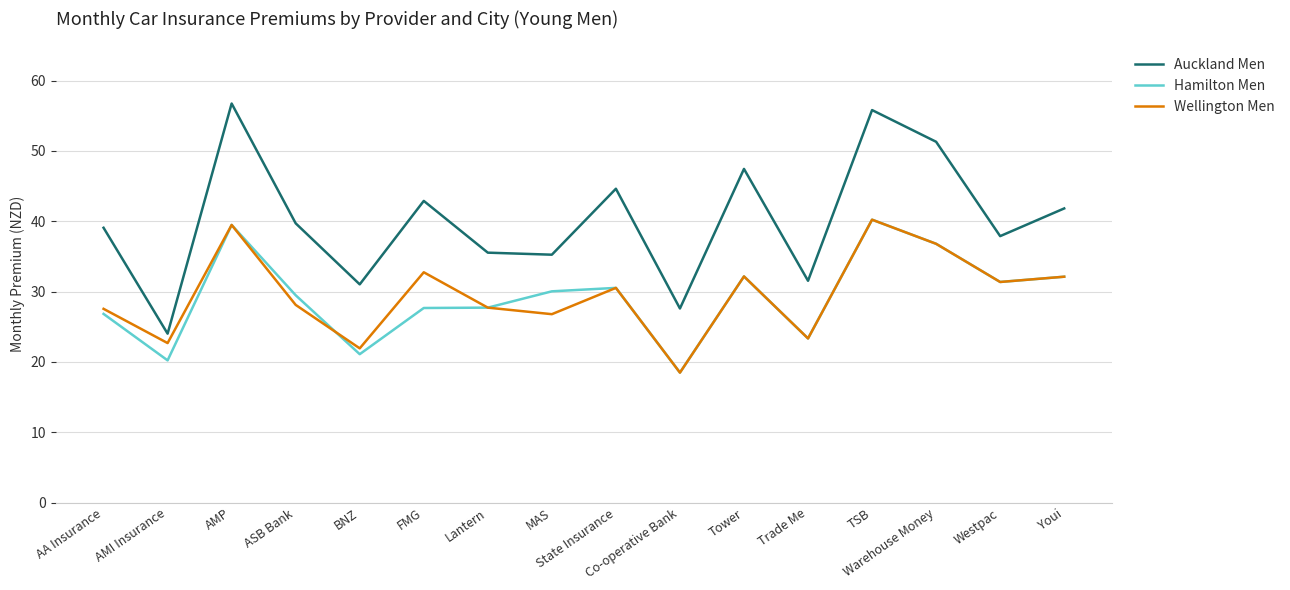

Where does the Wellington Men series first go above 30?

AMP